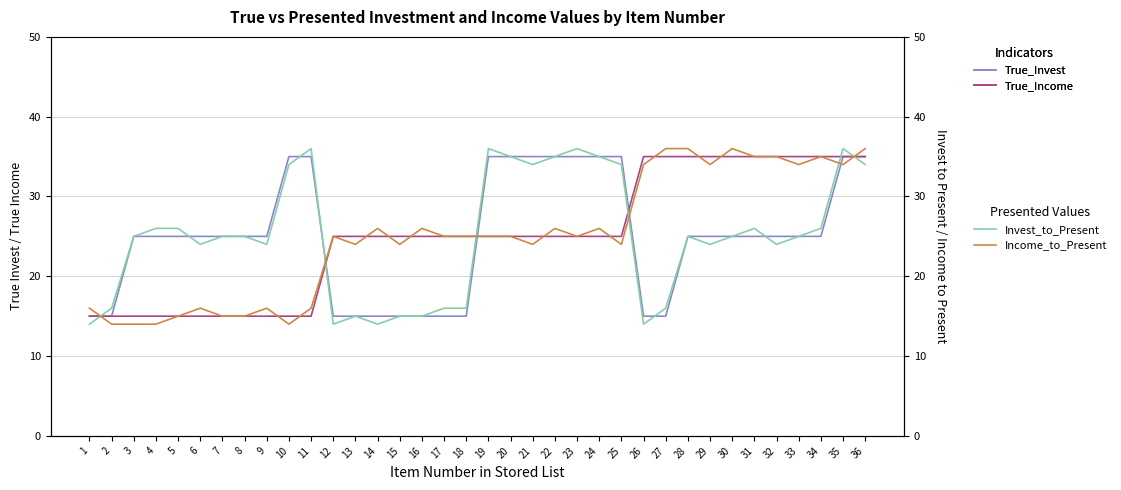

Where is True_Income nearest to the value 25?

12